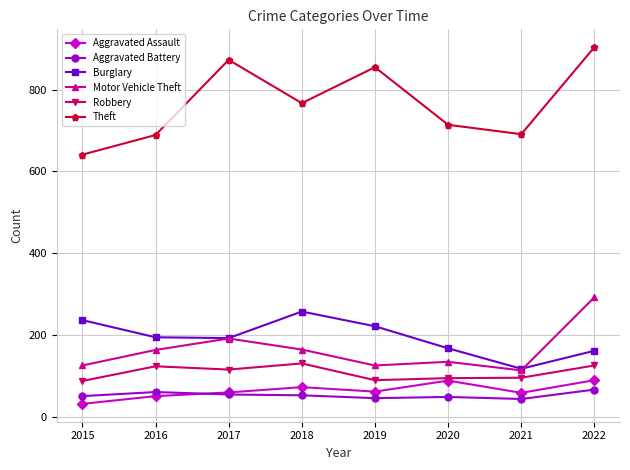

True or false: Aggravated Assault and Theft cross at least once.

False